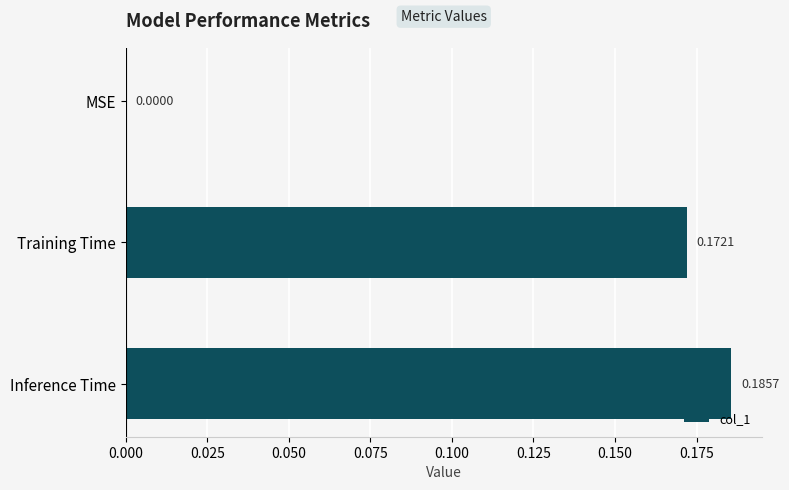

Where is the data nearest to the value 0?

MSE